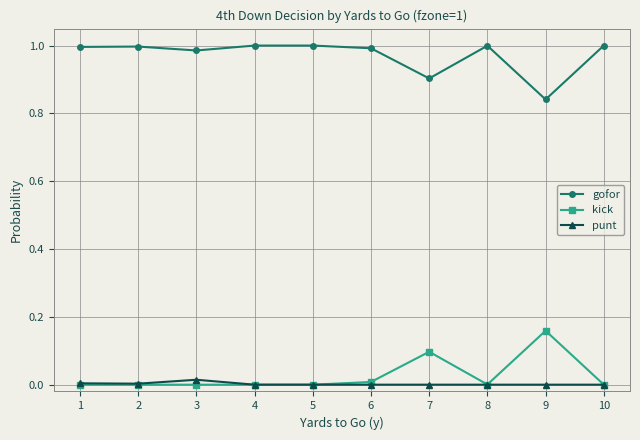

Is the value of kick at 6 greater than the value of gofor at 7?

No